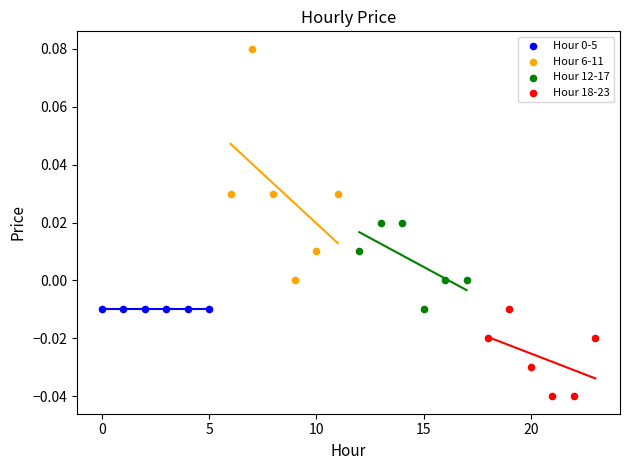

Which series reaches the minimum Y coordinate?

Hour 18-23